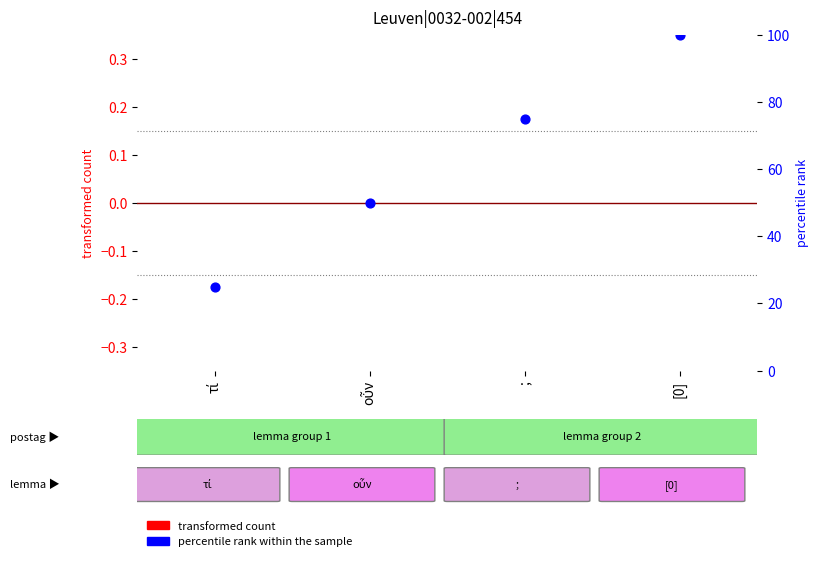

Which series reaches the maximum Y coordinate?

percentile rank within the sample